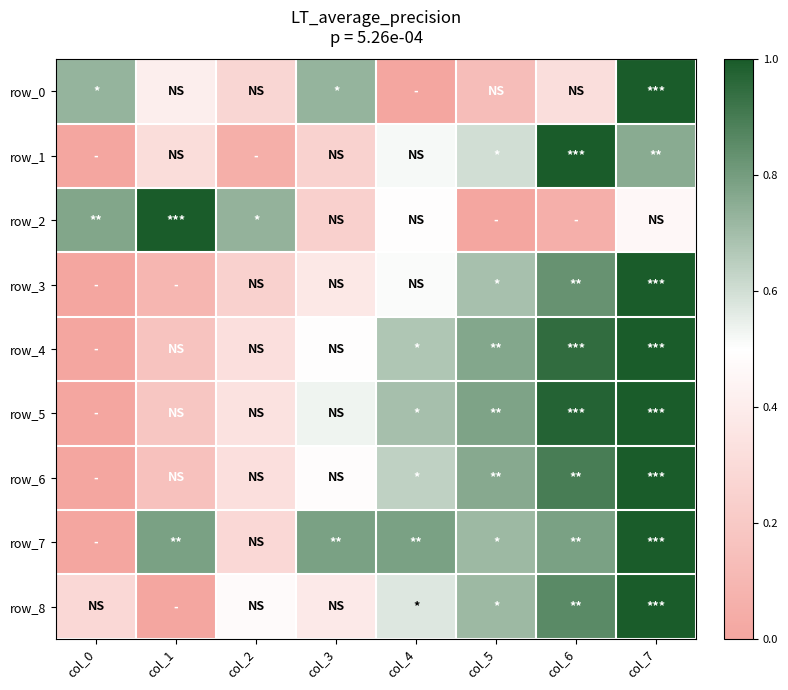

Reading left to right, transcribe all the data shown in this chart.

row_0: col_0=0.7	col_1=0.4	col_2=0.3	col_3=0.7	col_4=0.0	col_5=0.1	col_6=0.3	col_7=1.0
row_1: col_0=0.0	col_1=0.3	col_2=0.1	col_3=0.3	col_4=0.5	col_5=0.6	col_6=1.0	col_7=0.8
row_2: col_0=0.8	col_1=1.0	col_2=0.7	col_3=0.2	col_4=0.5	col_5=0.0	col_6=0.1	col_7=0.5
row_3: col_0=0.0	col_1=0.1	col_2=0.2	col_3=0.4	col_4=0.5	col_5=0.7	col_6=0.8	col_7=1.0
row_4: col_0=0.0	col_1=0.2	col_2=0.3	col_3=0.5	col_4=0.7	col_5=0.8	col_6=0.9	col_7=1.0
row_5: col_0=0.0	col_1=0.2	col_2=0.3	col_3=0.5	col_4=0.7	col_5=0.8	col_6=1.0	col_7=1.0
row_6: col_0=0.0	col_1=0.2	col_2=0.3	col_3=0.5	col_4=0.6	col_5=0.8	col_6=0.9	col_7=1.0
row_7: col_0=0.0	col_1=0.8	col_2=0.3	col_3=0.8	col_4=0.8	col_5=0.7	col_6=0.8	col_7=1.0
row_8: col_0=0.3	col_1=0.0	col_2=0.5	col_3=0.4	col_4=0.6	col_5=0.7	col_6=0.9	col_7=1.0